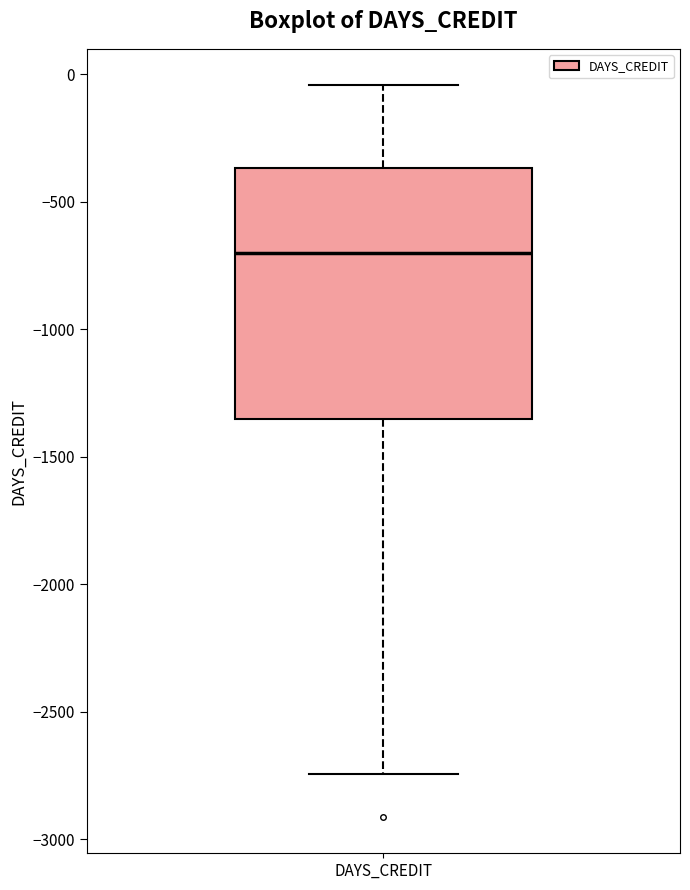

Read this box plot against the y-axis: the position of the median line, the range covered by the box, and the ends of both whiskers. The values are not printed on the chart, so give them approximately, as read against the axis.

median -700, box -1350 to -350, whiskers -2750 to -50